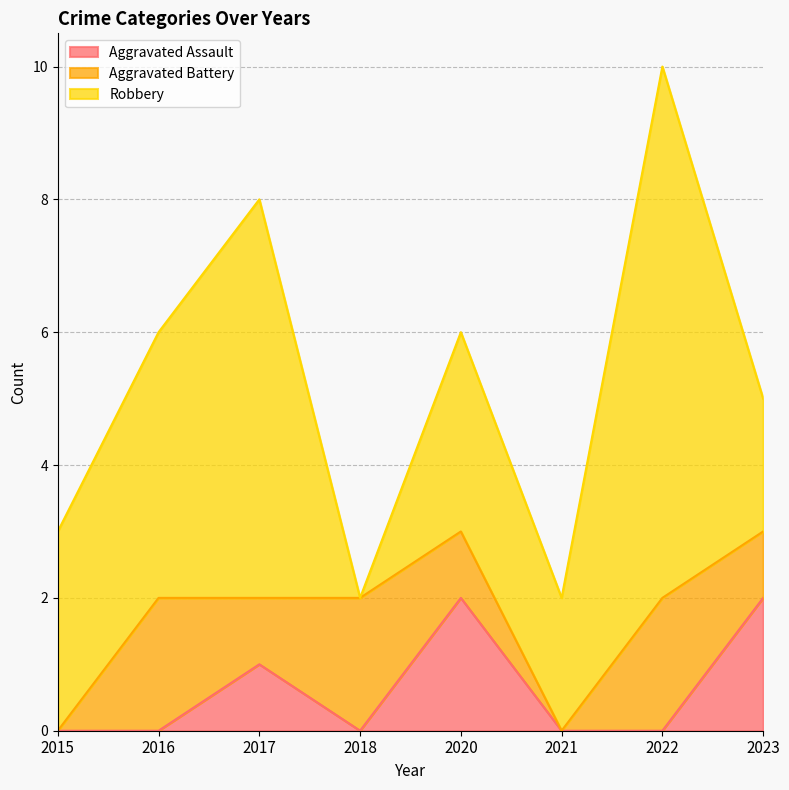

At how many categories does at least one series exceed 5?

2